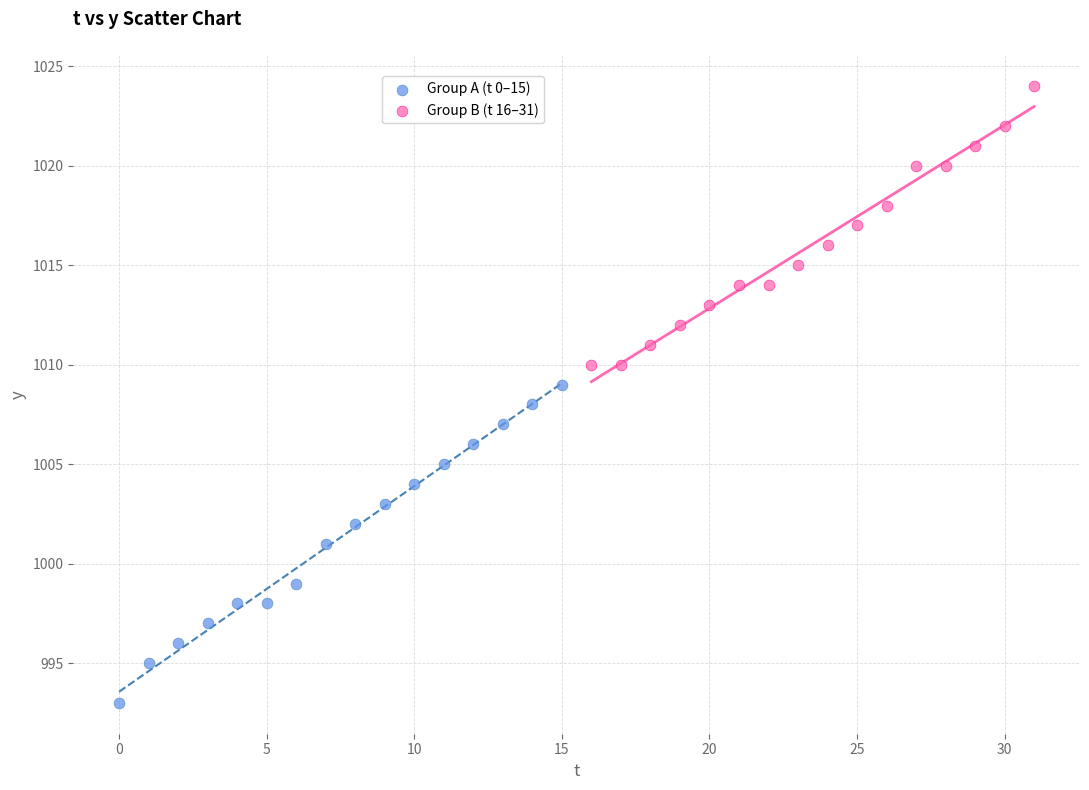

Which series reaches the minimum Y coordinate?

Group A (t 0–15)